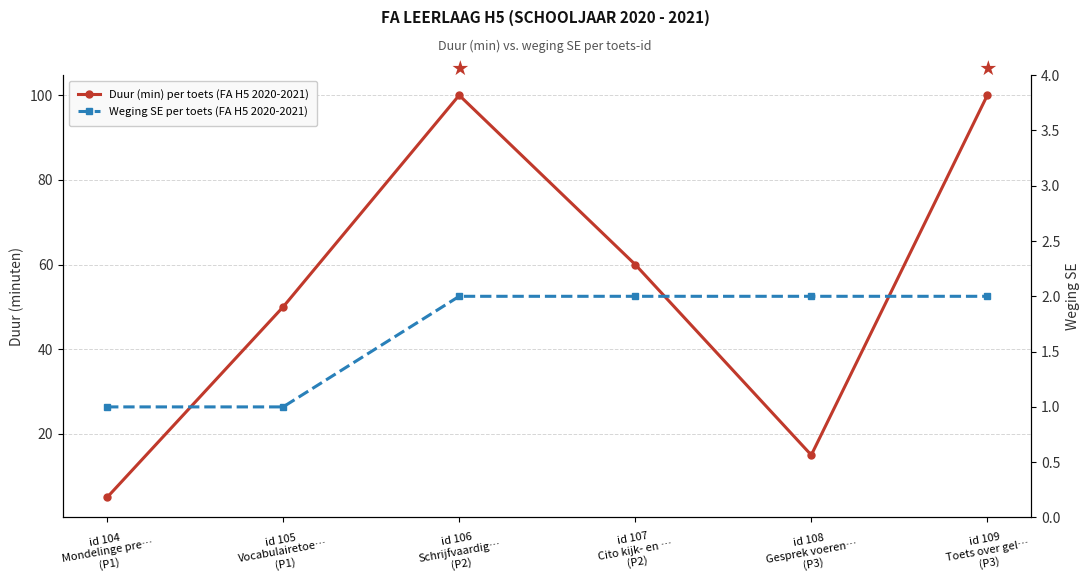

How many Duur (min) per toets (FA H5 2020-2021) values are between 15 and 100?

5